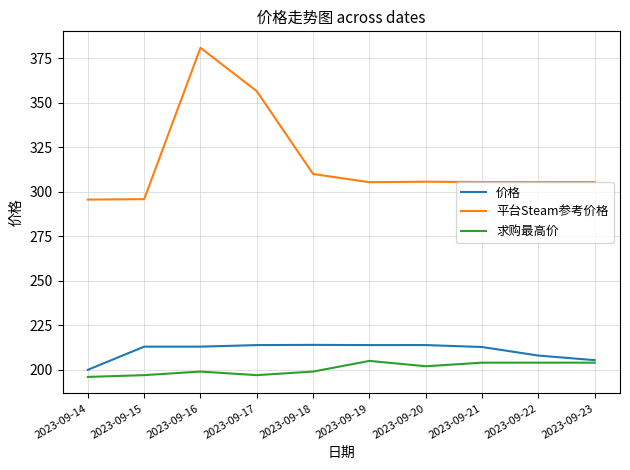

Which series has the largest total across all categories?

平台Steam参考价格